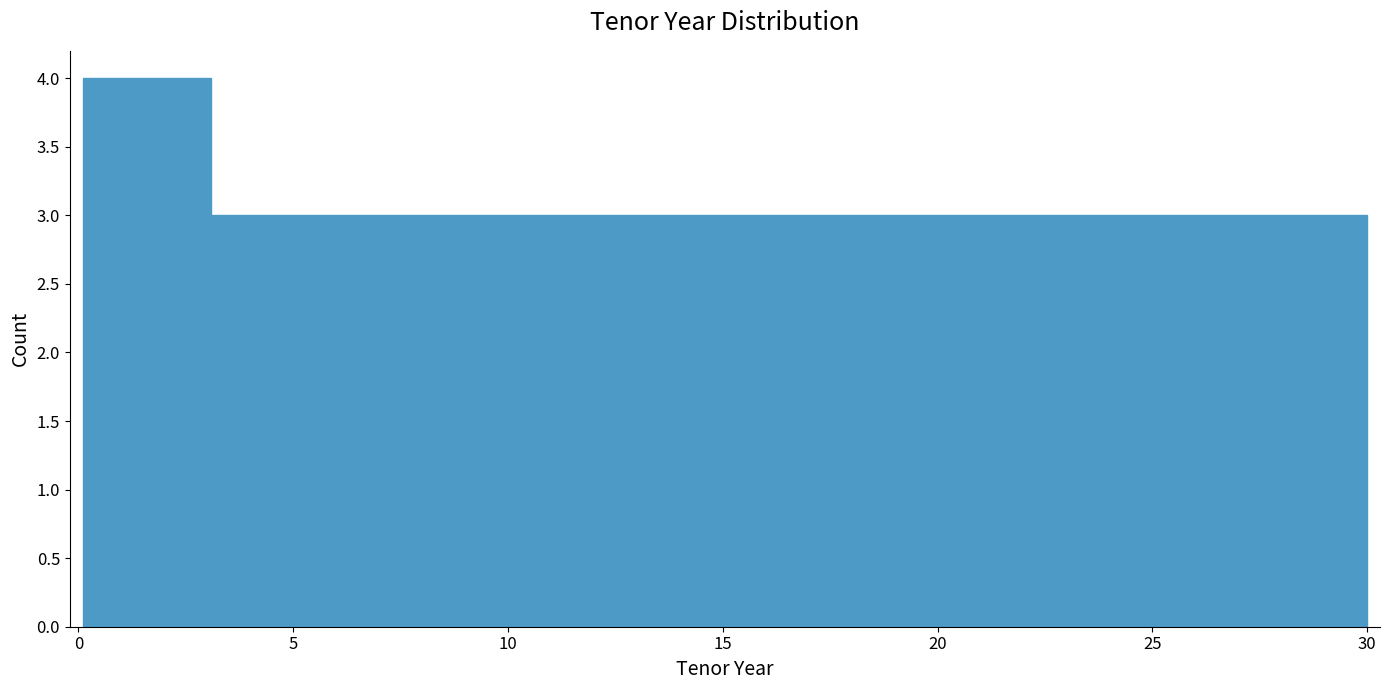

Over which range of the x-axis is the bar tallest?

0 to 3